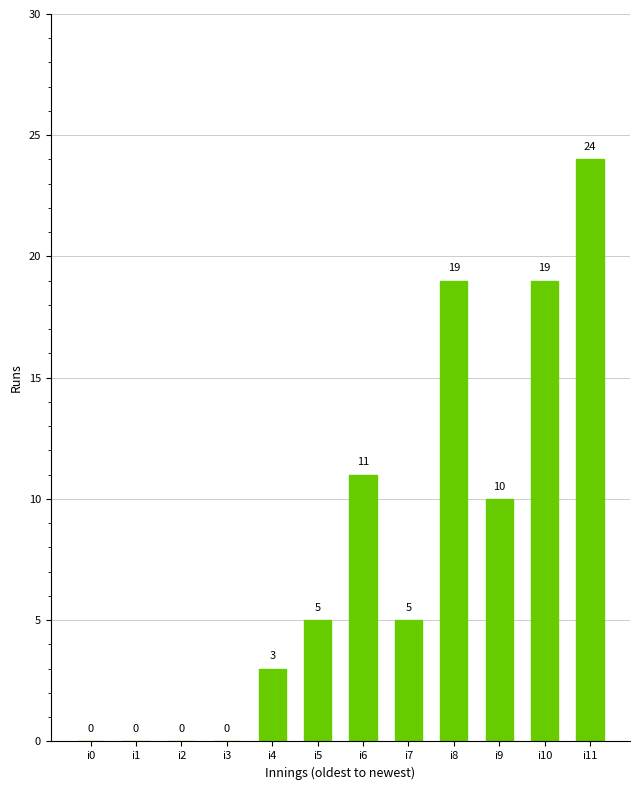

What is the sum of the values at i3 and i7?

5